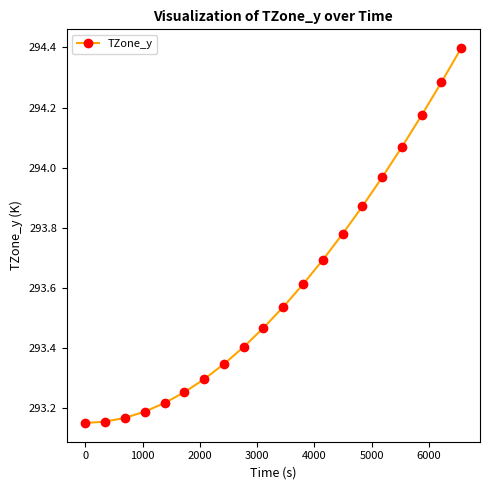

What is the maximum value shown in the chart?

294.4